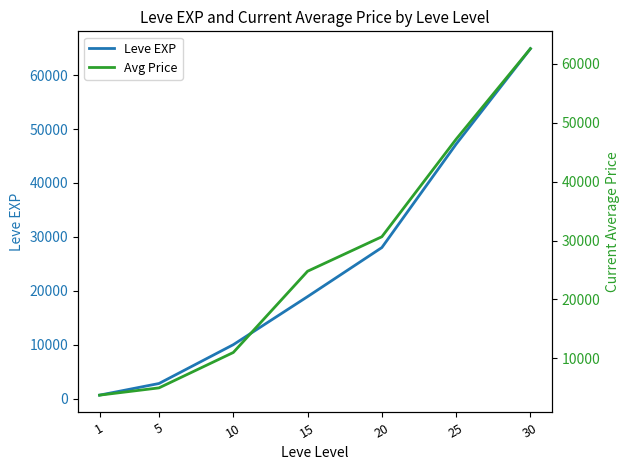

At which label does Leve EXP first exceed 18910?

20